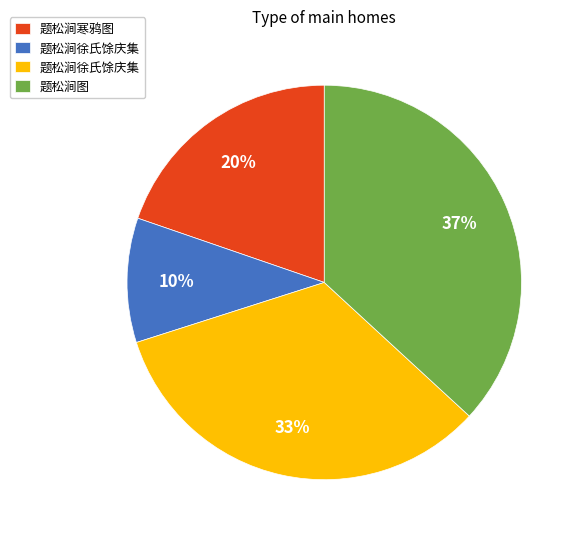

Does any single category account for the majority?

No